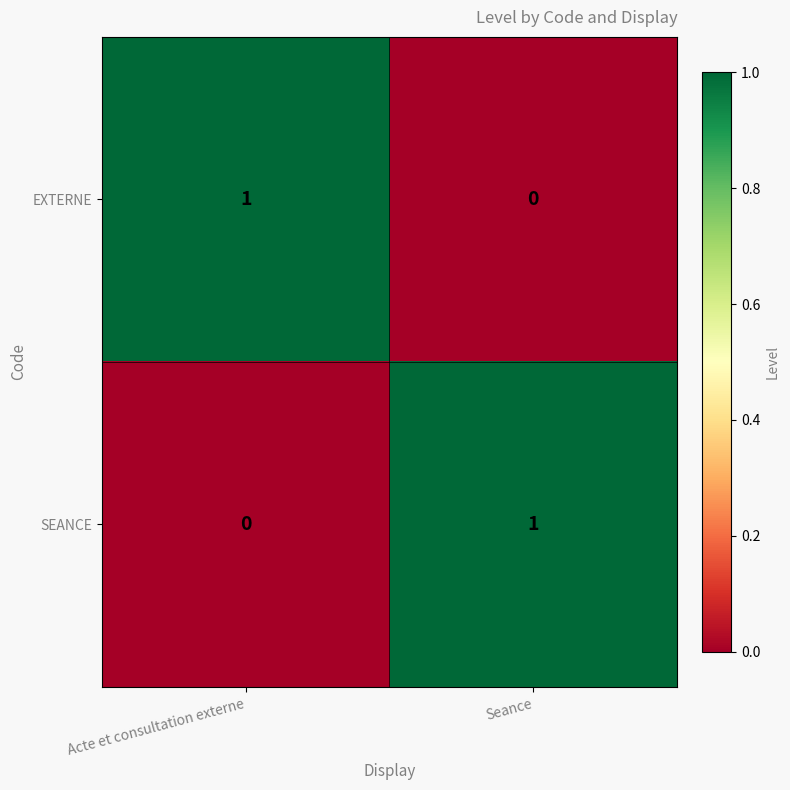

List the labels in order of SEANCE value, smallest first.

Acte et consultation externe, Seance